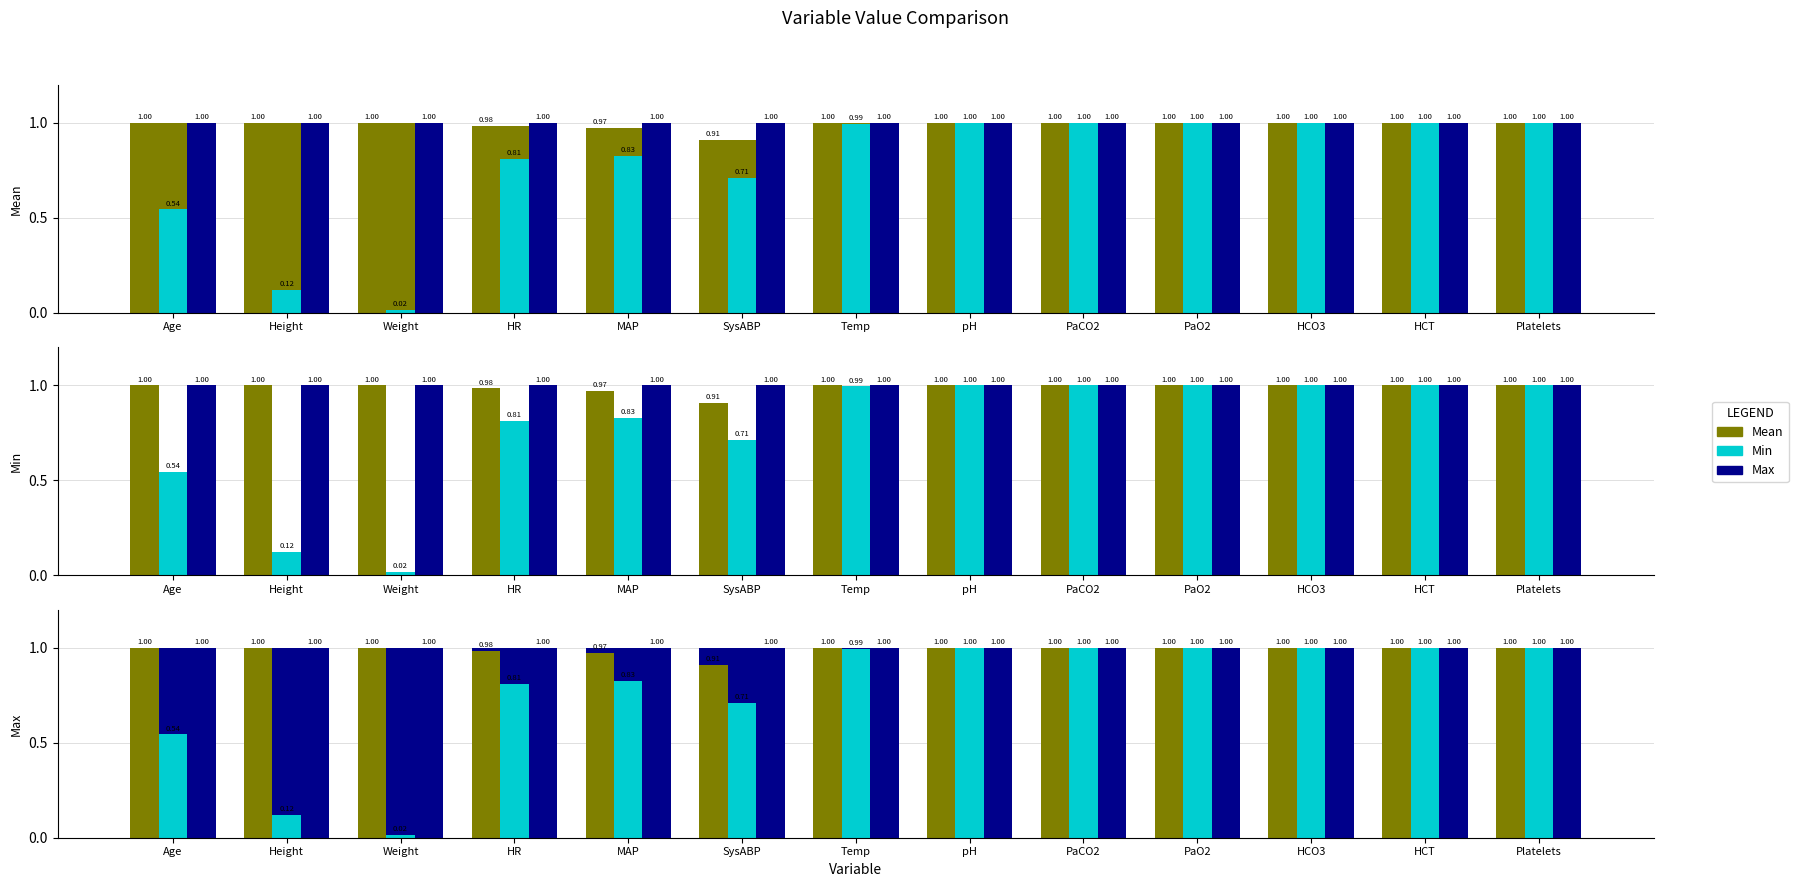

Reading right to left, list all the values displayed in this chart.

Mean: 1.0	1.0	1.0	1.0	1.0	1.0	1.0	0.9	1.0	1.0	1.0	1.0	1.0
Min: 1.0	1.0	1.0	1.0	1.0	1.0	1.0	0.7	0.8	0.8	0.0	0.1	0.5
Max: 1.0	1.0	1.0	1.0	1.0	1.0	1.0	1.0	1.0	1.0	1.0	1.0	1.0